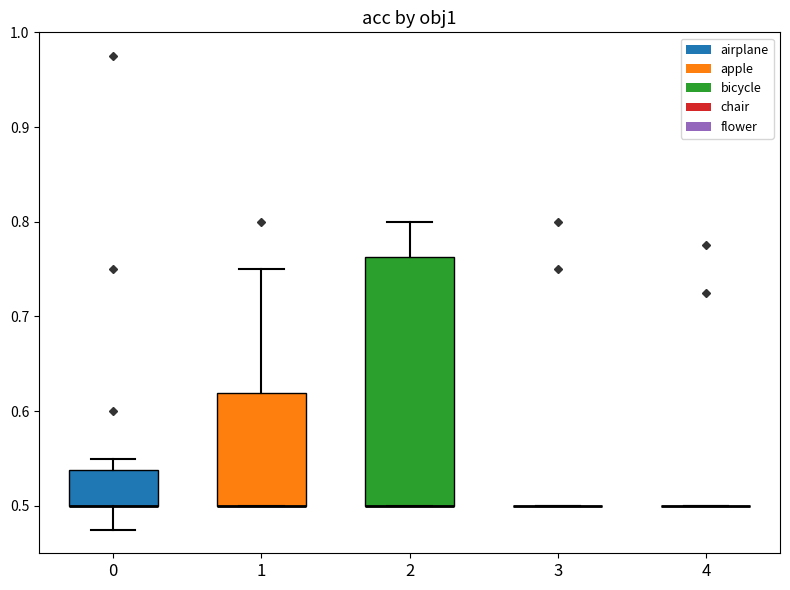

Reading left to right, transcribe this box plot: for each box, give where its median line is, the range the box spans, and where its two whiskers end, as read against the y-axis. The values are not printed on the chart, so give them approximately, as read against the axis.

0: median 0.50 (drawn on the box's lower edge), box 0.50 to 0.54, whiskers 0.48 to 0.55
1: median 0.50 (drawn on the box's lower edge), box 0.50 to 0.62, whiskers 0.50 to 0.75
2: median 0.50 (drawn on the box's lower edge), box 0.50 to 0.76, whiskers 0.50 to 0.80
3: box collapsed to a line at 0.50, whiskers 0.50 to 0.50
4: box collapsed to a line at 0.50, whiskers 0.50 to 0.50